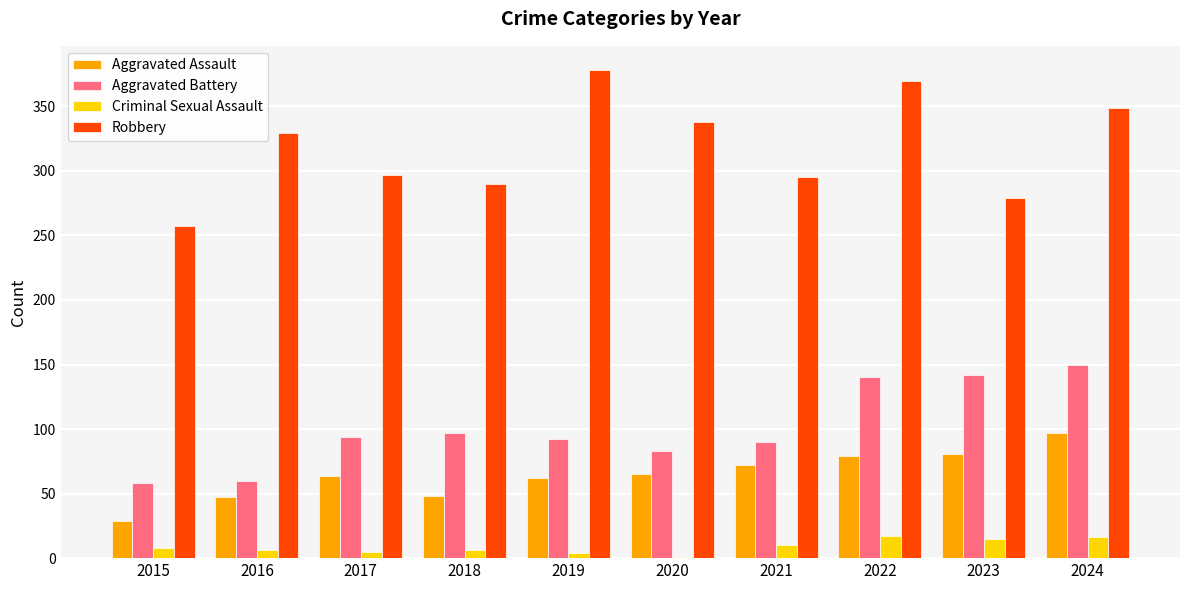

At which category does the chart reach its peak across all series?

2019